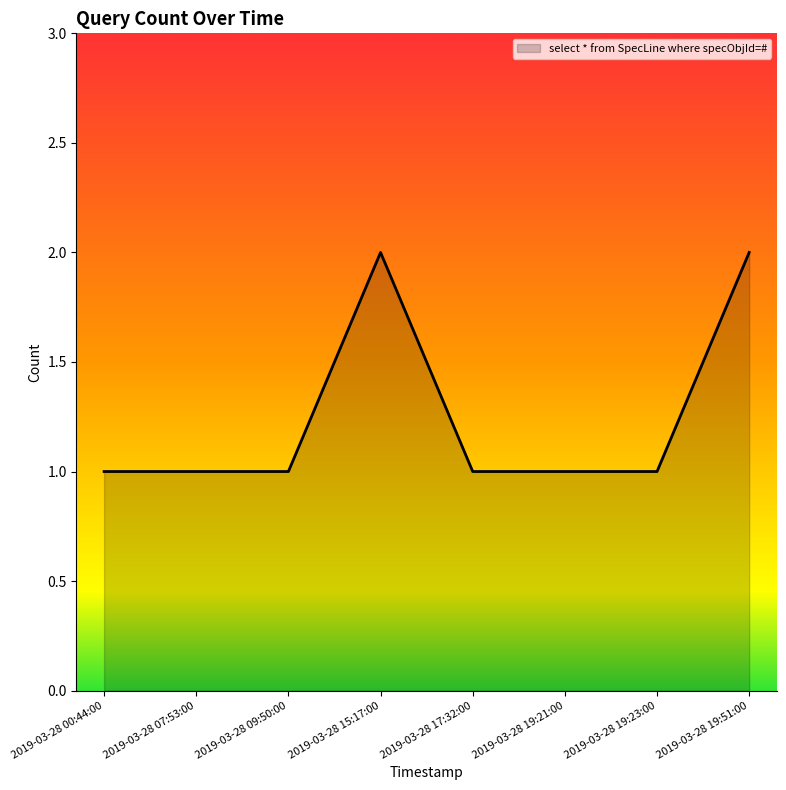

What is the sum of all values?

10